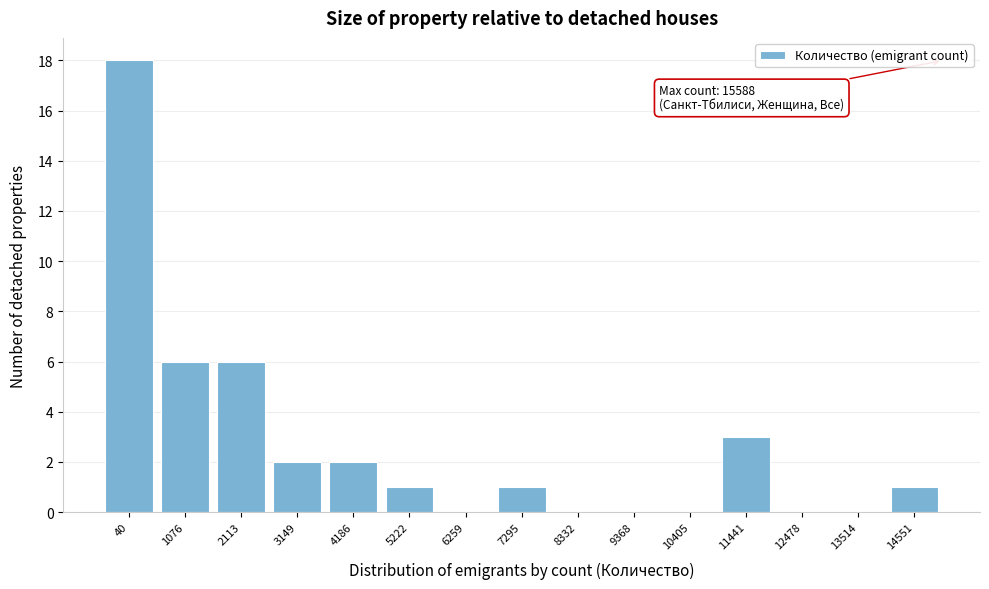

Reading left to right, transcribe all the data shown in this chart.

40=18	1076=6	2113=6	3149=2	4186=2	5222=1	6259=0	7295=1	8332=0	9368=0	10405=0	11441=3	12478=0	13514=0	14551=1